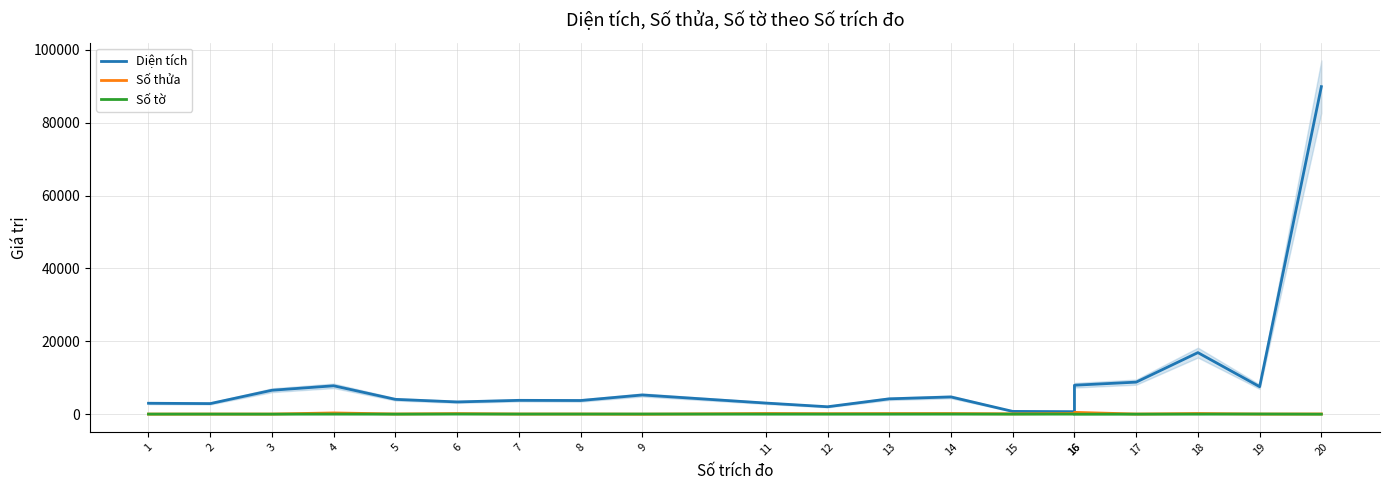

Reading left to right, what are all the values shown in this chart?

Diện tích: 1=3011.0	2=2918.0	3=6578.0	4=7800.3	5=4080.8	6=3374.5	7=3810.6	8=3764.5	9=5284.9	11=3065.0	12=2051.3	13=4226.9	14=4745.4	15=775.9	16=699.2	16=7958.1	17=8805.6	18=16909.6	19=7553.8	20=89900.0
Số thửa: 1=35.0	2=44.0	3=46.0	4=357.0	5=65.0	6=179.0	7=54.0	8=57.0	9=7.0	11=201.0	12=150.0	13=180.0	14=187.0	15=107.0	16=209.0	16=516.0	17=51.0	18=199.0	19=44.0	20=73.0
Số tờ: 1=38.0	2=38.0	3=26.0	4=39.0	5=26.0	6=47.0	7=47.0	8=47.0	9=57.0	11=30.0	12=30.0	13=30.0	14=39.0	15=30.0	16=42.0	16=4.0	17=22.0	18=28.0	19=59.0	20=12.0